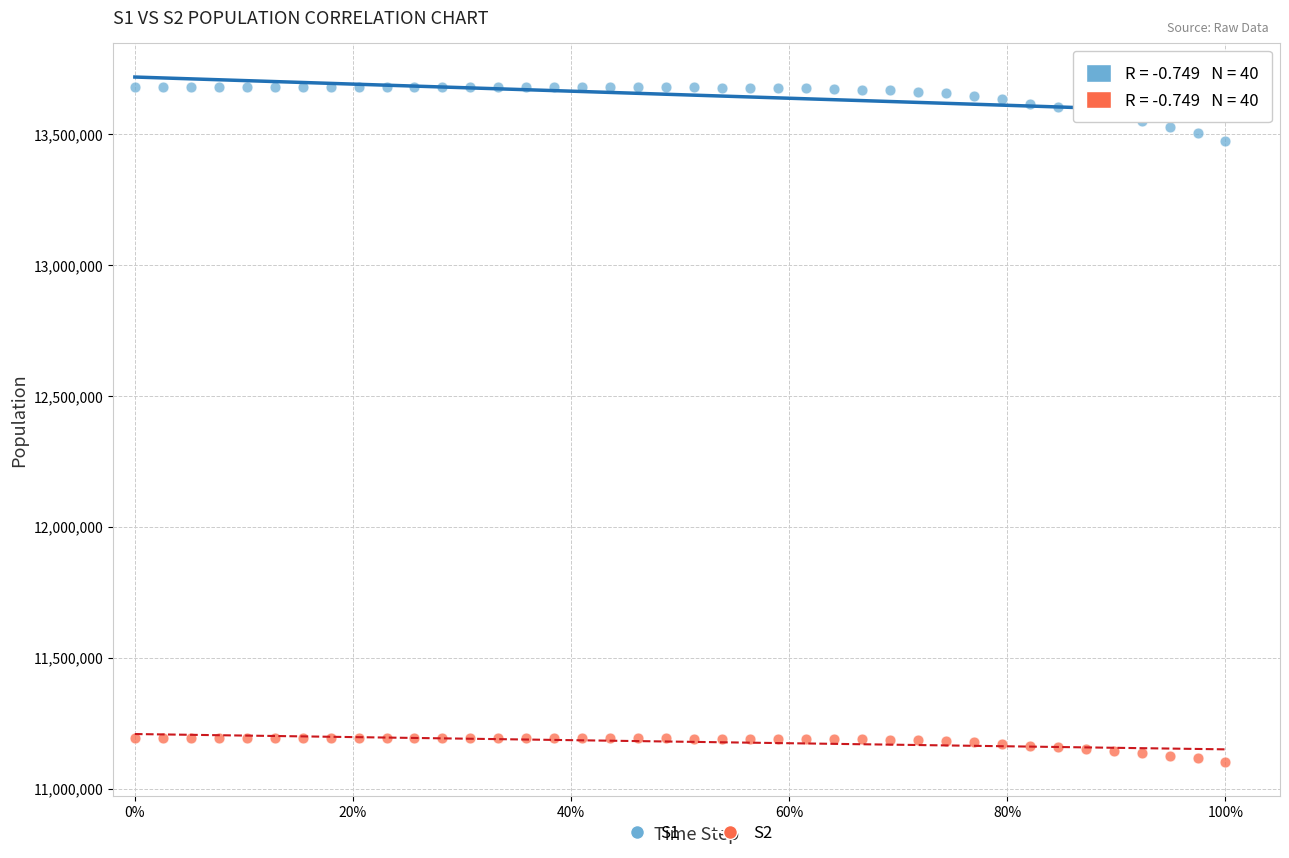

Across all series, what Y value is closest to 12390168?

13471853.1